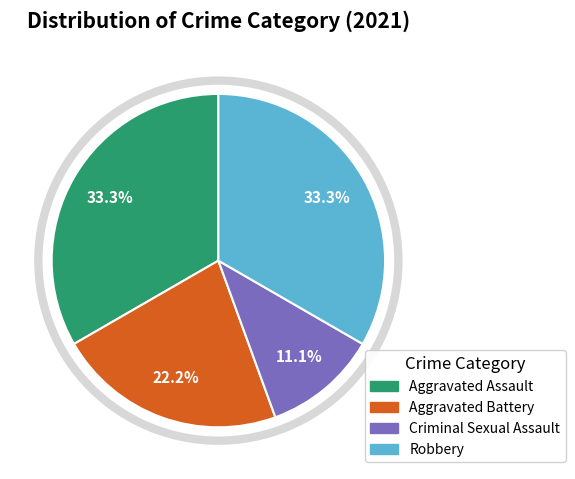

Approximately how many times larger is the value at Aggravated Battery compared to Aggravated Assault?

0.7